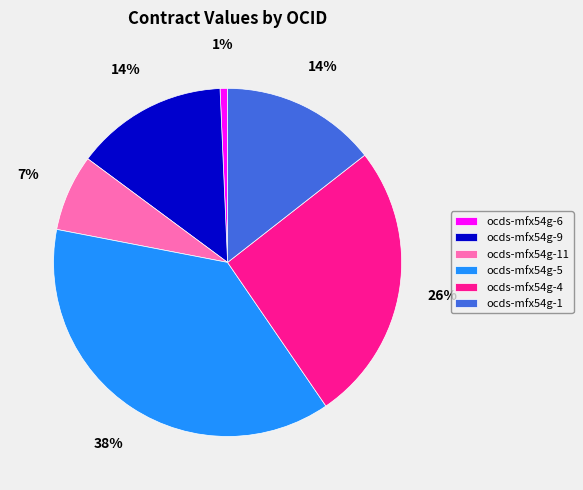

How many segments does this pie chart have?

6